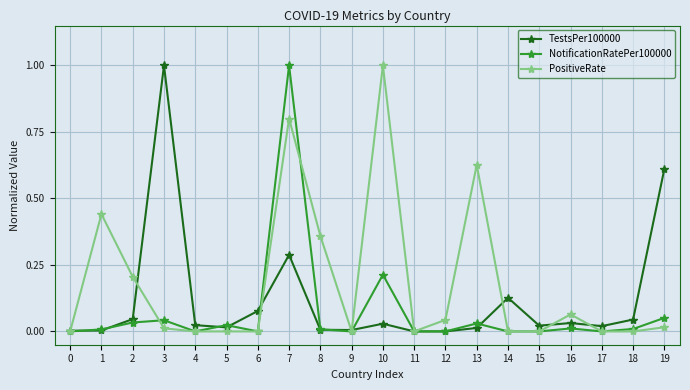

What is the highest value of the PositiveRate series?

1.0